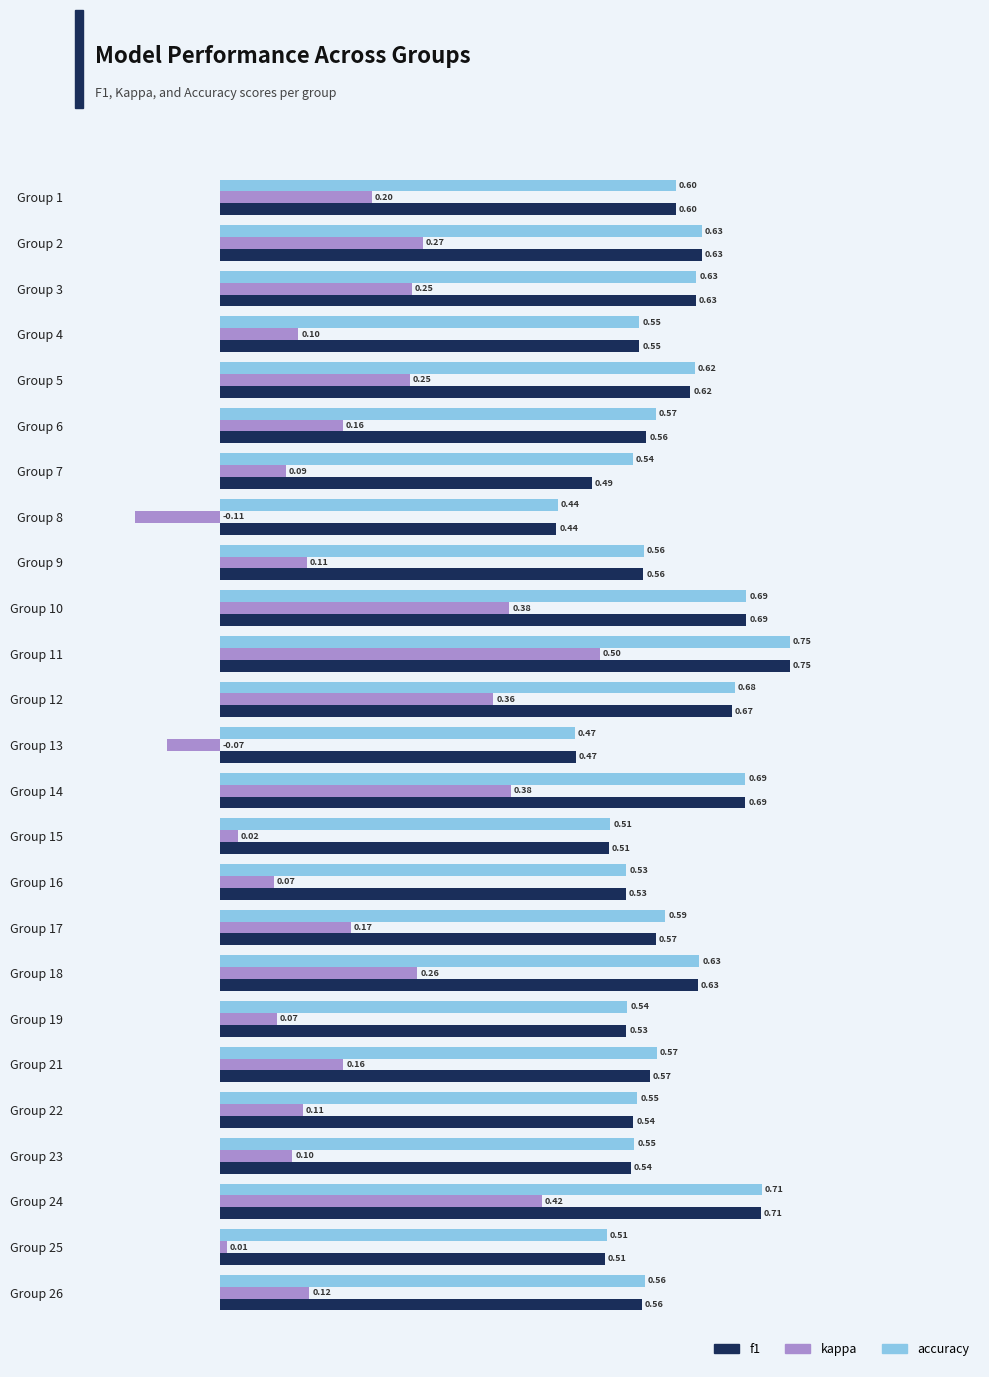

What is the total value across all series at Group 14?

1.8